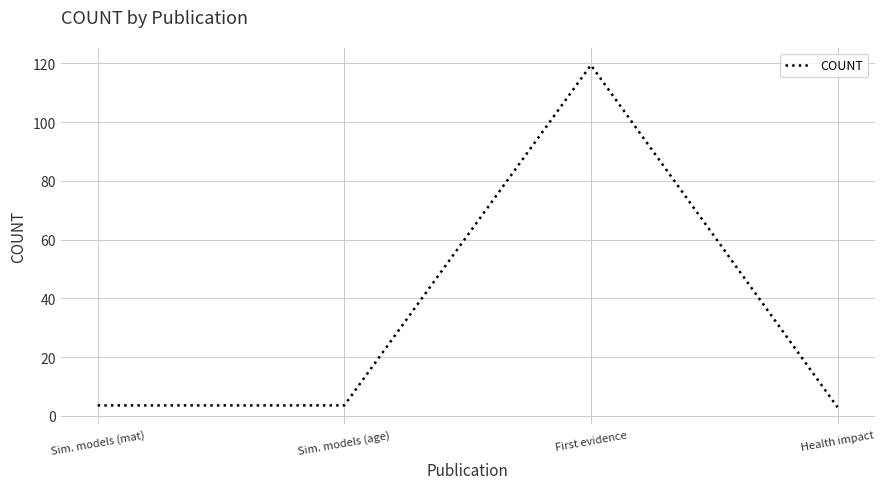

What is the maximum value shown in the chart?

119.4